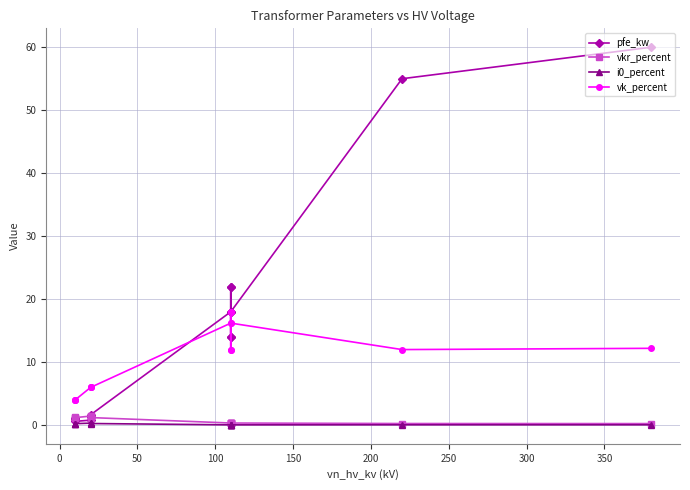

What is the greatest value displayed?

60.0